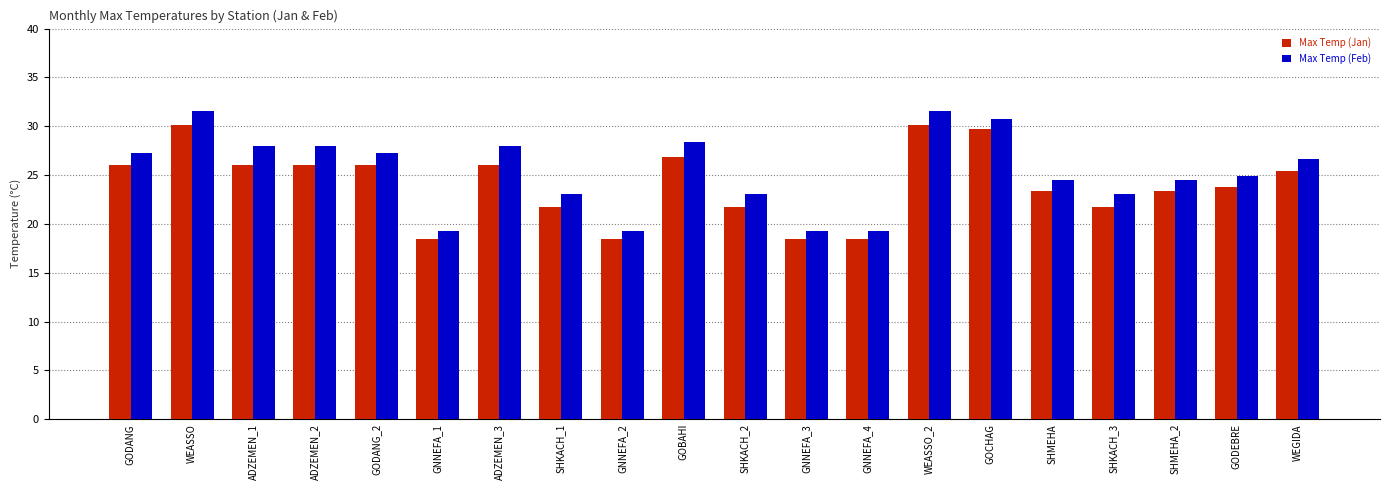

True or false: Max Temp (Jan) has a value of 17.0 at GODANG.

False